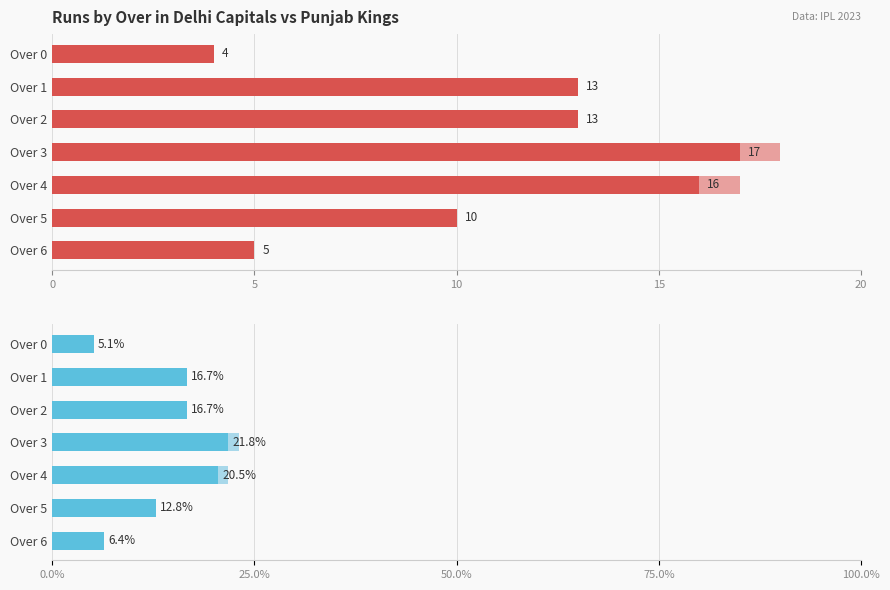

Are the bars grouped side by side (vs. stacked)?

Yes